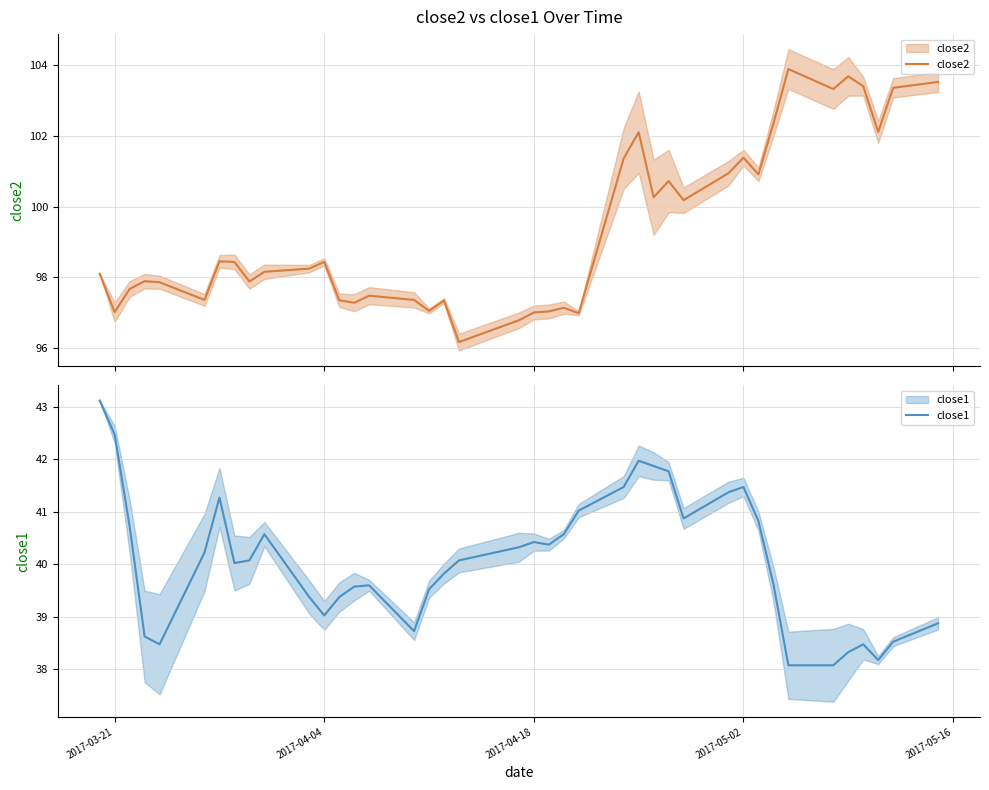

The value of close1 at 2017-05-02 is 41.5. True or false?

True